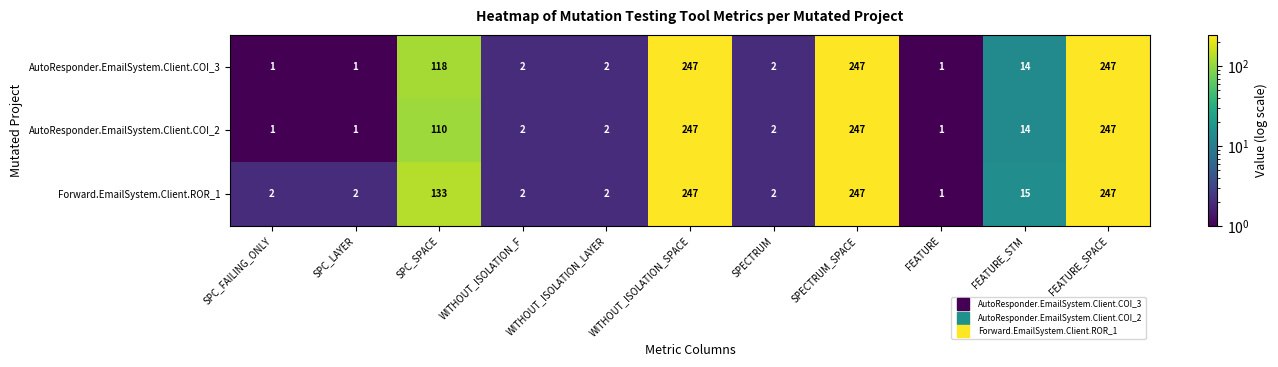

What is the total value across all series at WITHOUT_ISOLATION_SPACE?

741